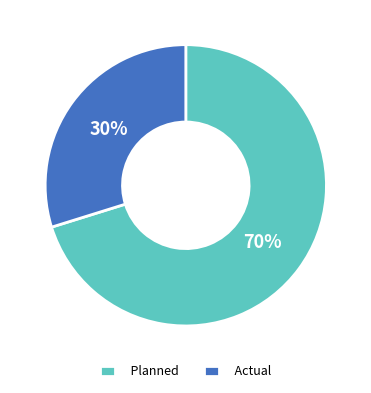

Count the number of slices in the pie.

2